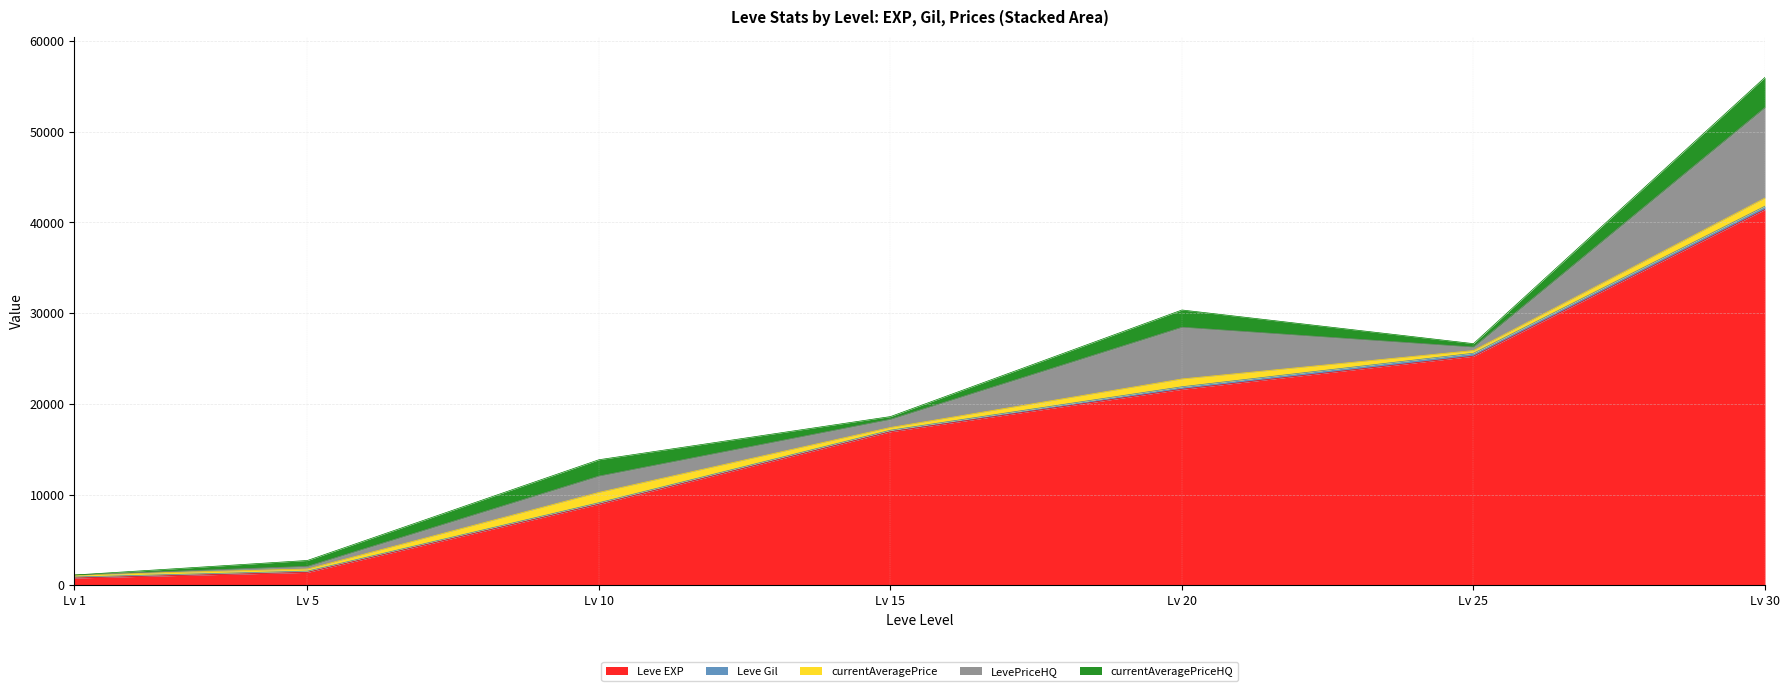

What is the value of the currentAveragePrice point at the 2nd from the left?

230.6